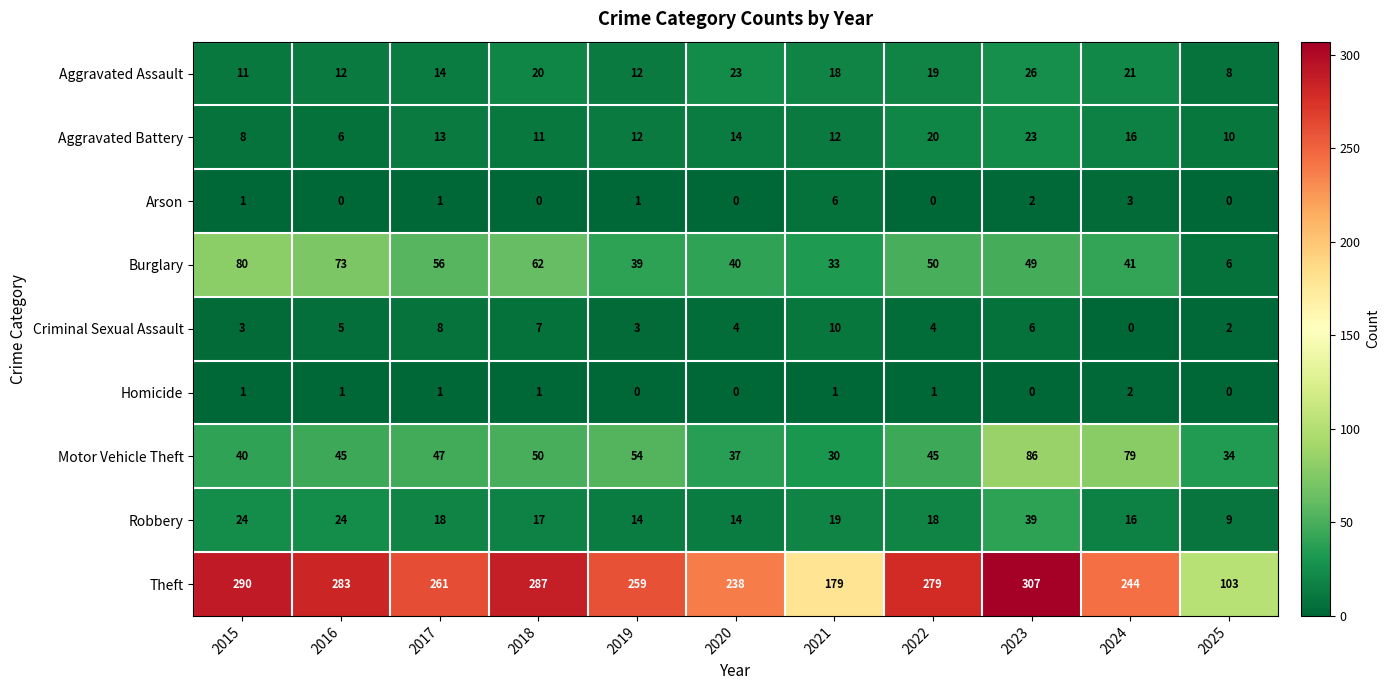

What is the approximate value of Criminal Sexual Assault at 2022?

4